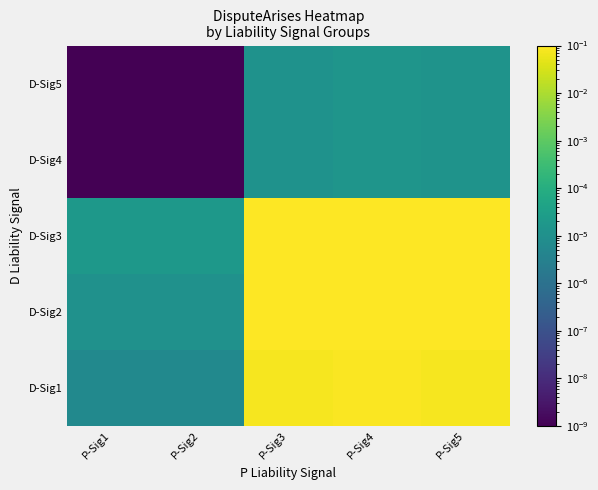

At P-Sig1, list the series in order from smallest to largest.

D-Sig4, D-Sig5, D-Sig1, D-Sig2, D-Sig3